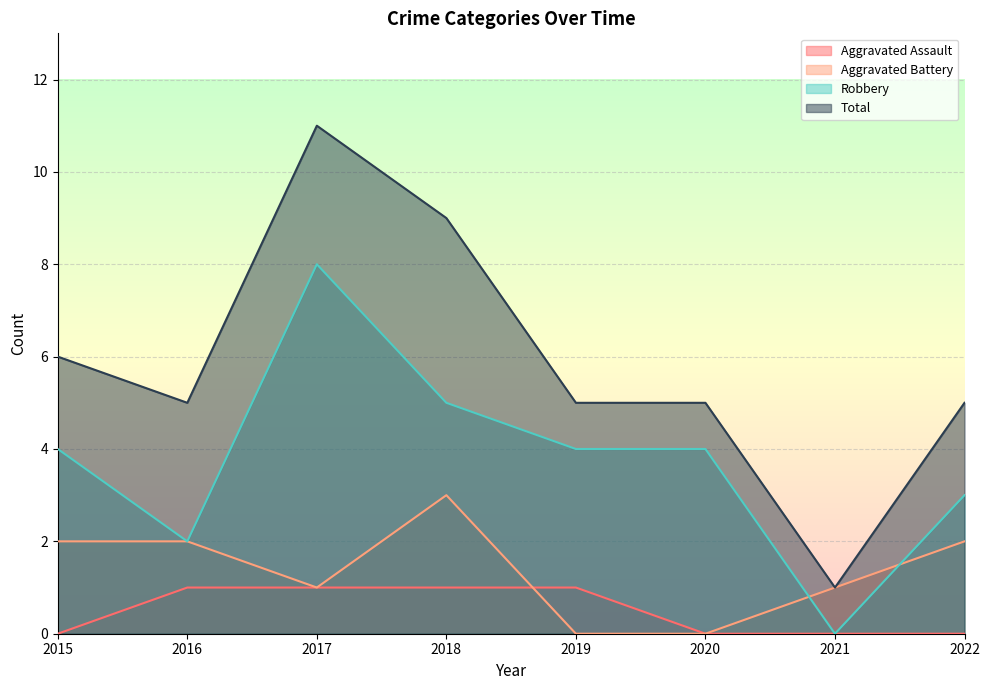

Rank the categories by Total value from lowest to highest.

2021, 2016, 2019, 2020, 2022, 2015, 2018, 2017